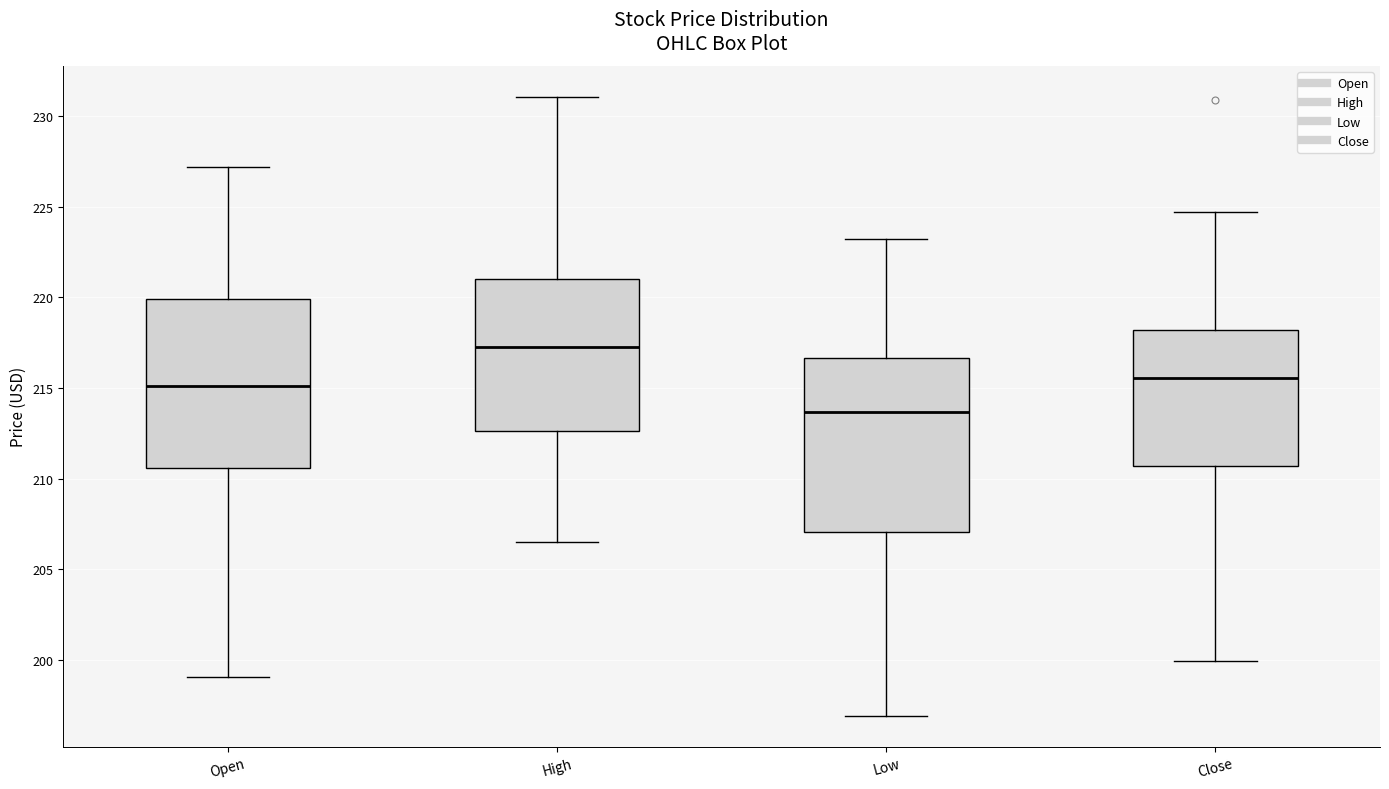

Which box's median line is the lowest?

Low